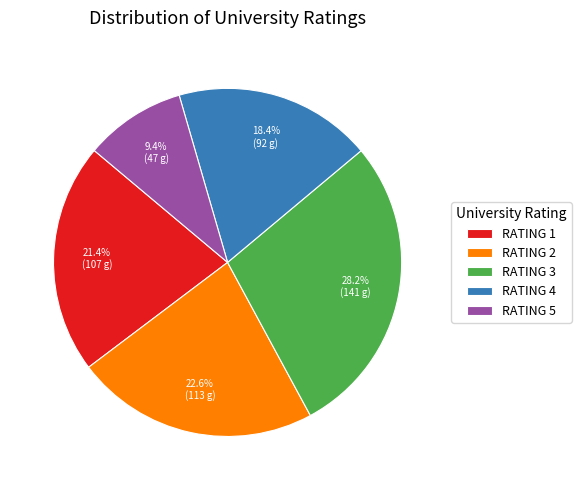

How many segments does this pie chart have?

5